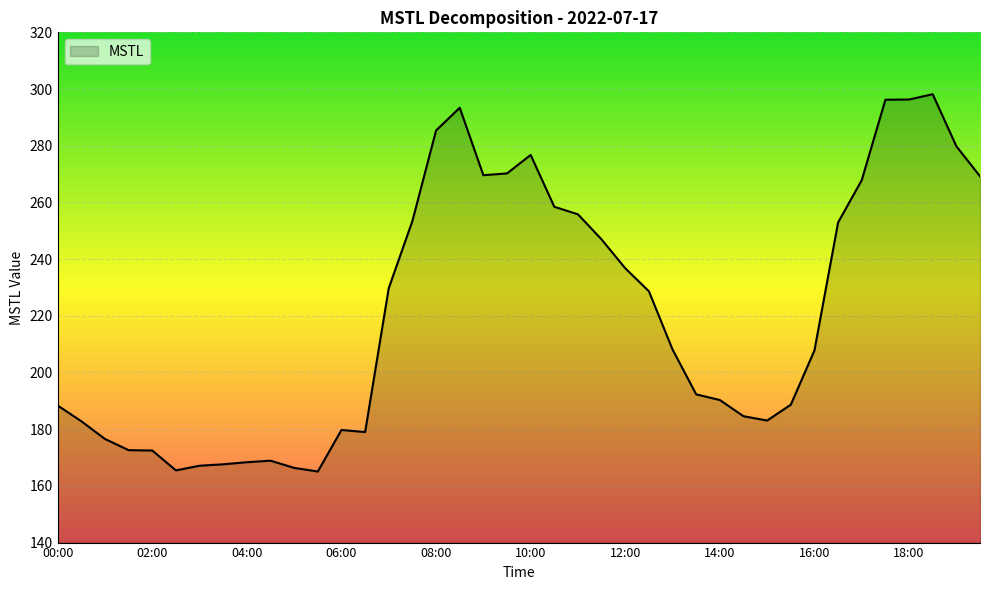

What is the greatest value displayed?

298.2